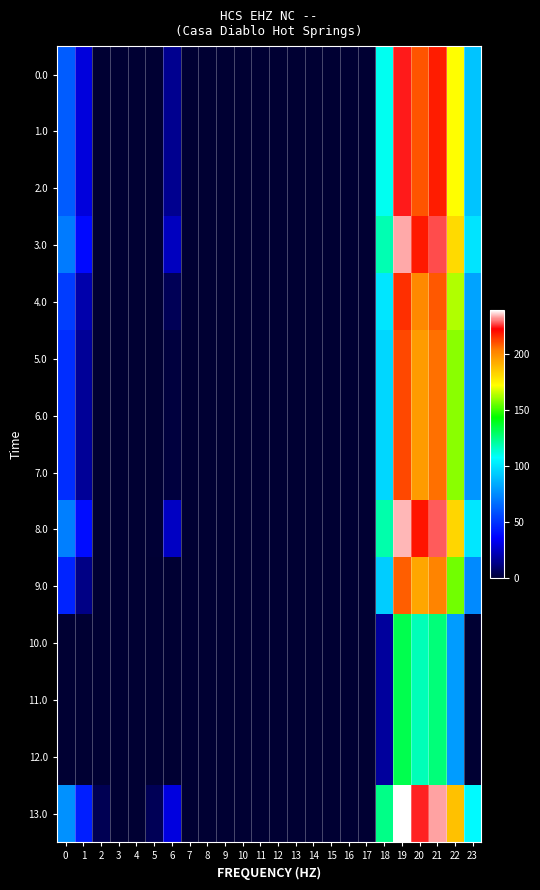

Which label corresponds to the largest value in the chart?

19